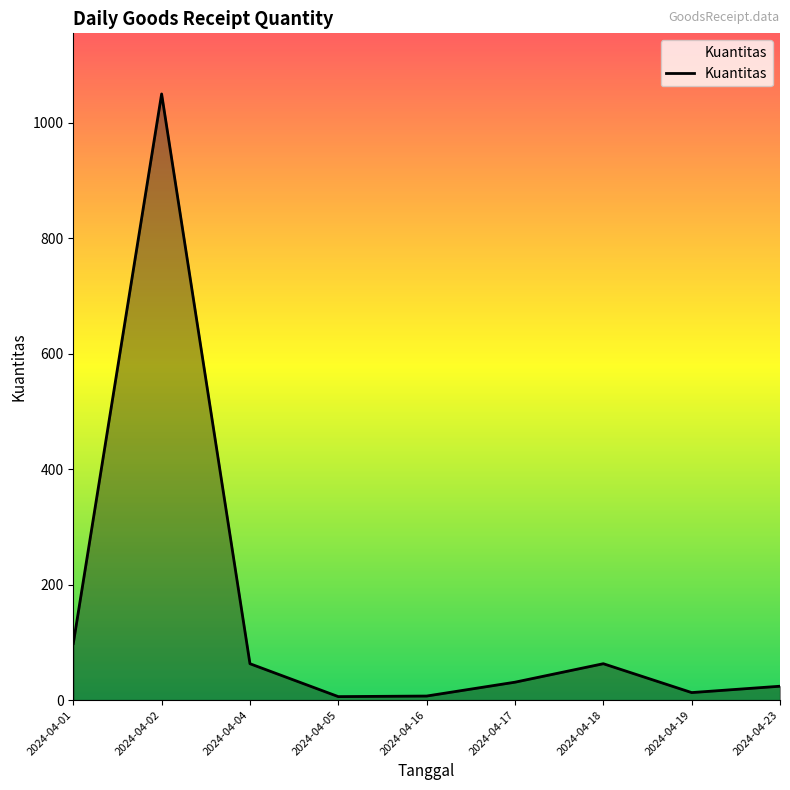

Which has a higher value, 2024-04-04 or 2024-04-02?

2024-04-02